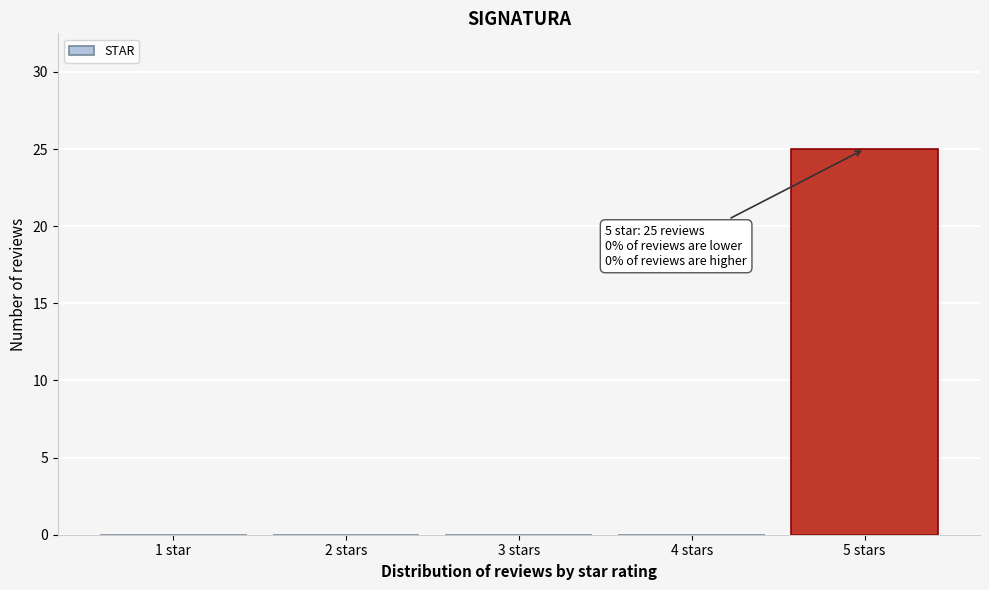

Reading left to right, transcribe all the data shown in this chart.

1 star=0	2 stars=0	3 stars=0	4 stars=0	5 stars=25